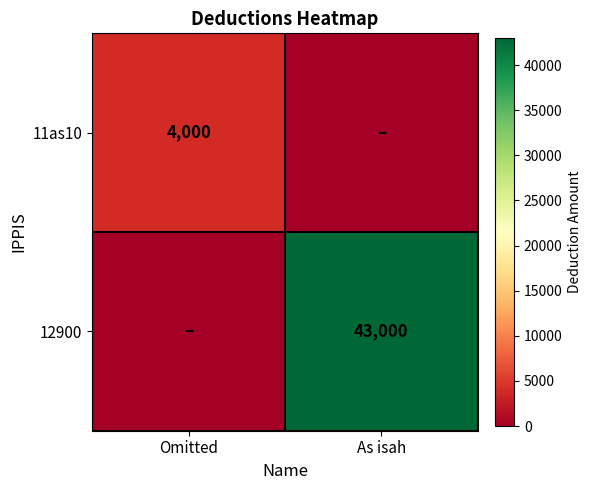

True or false: 11as10 has a value of 4000 at Omitted.

True